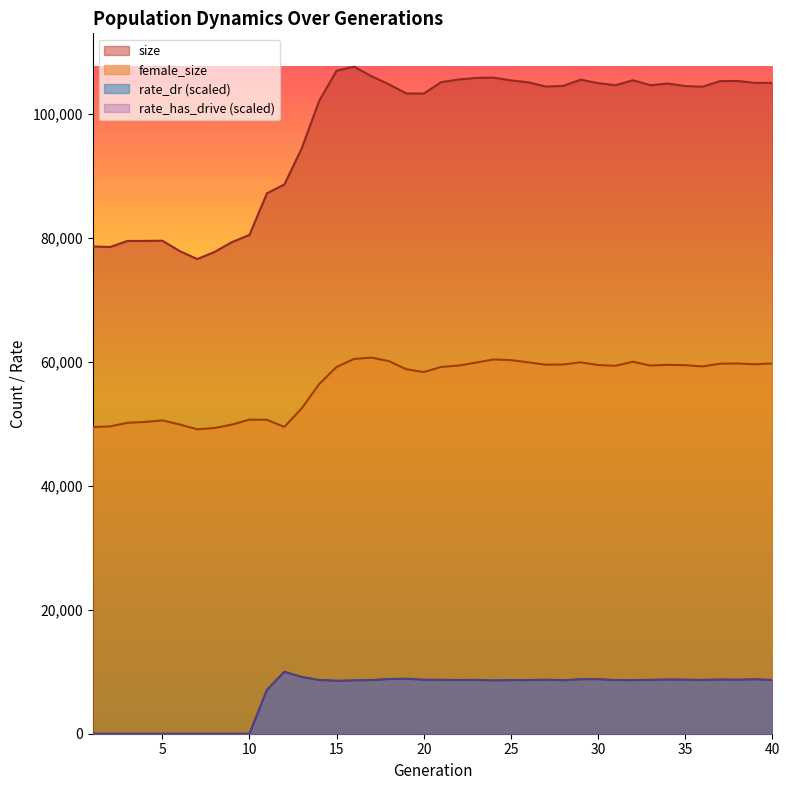

What is the average value of the size series?

97314.7